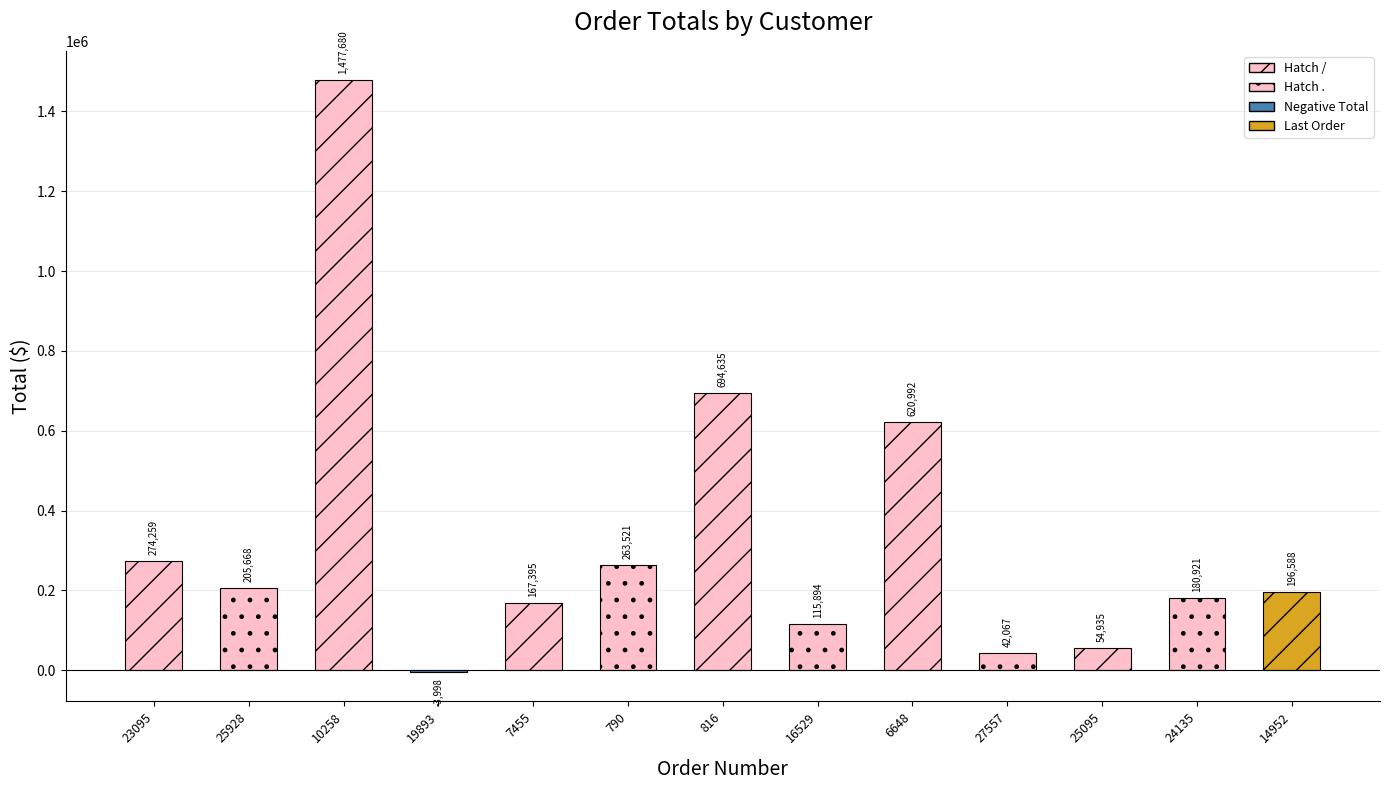

What is the change in value from 7455 to 6648?

+453597.4